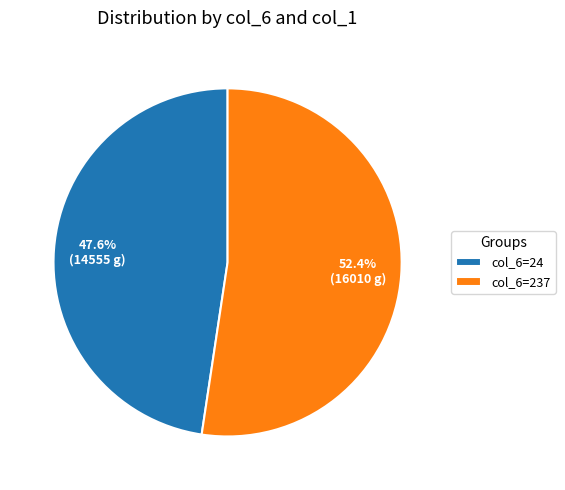

Between col_6=237 and col_6=24, which is larger?

col_6=237